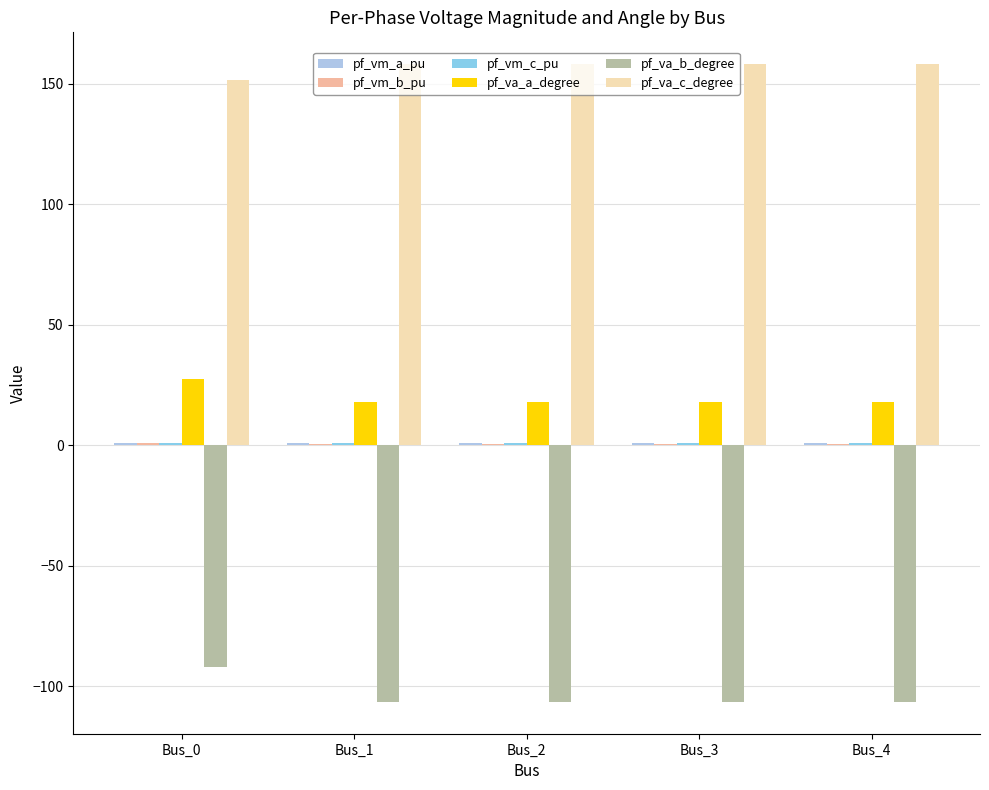

How many distinct data groups are displayed?

6